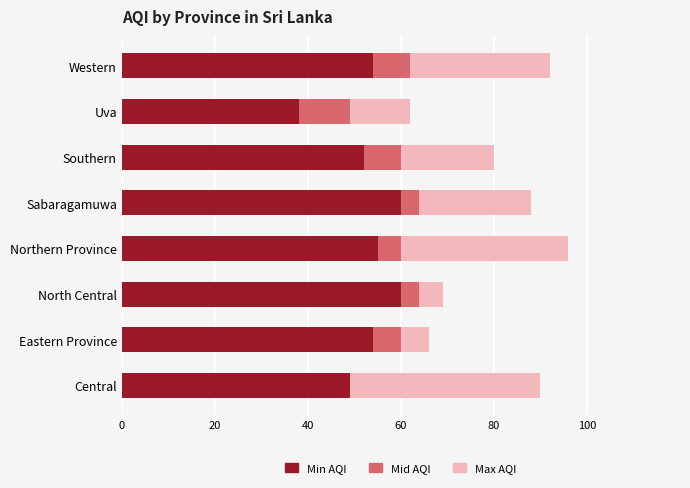

What is the maximum value for Min AQI?

60